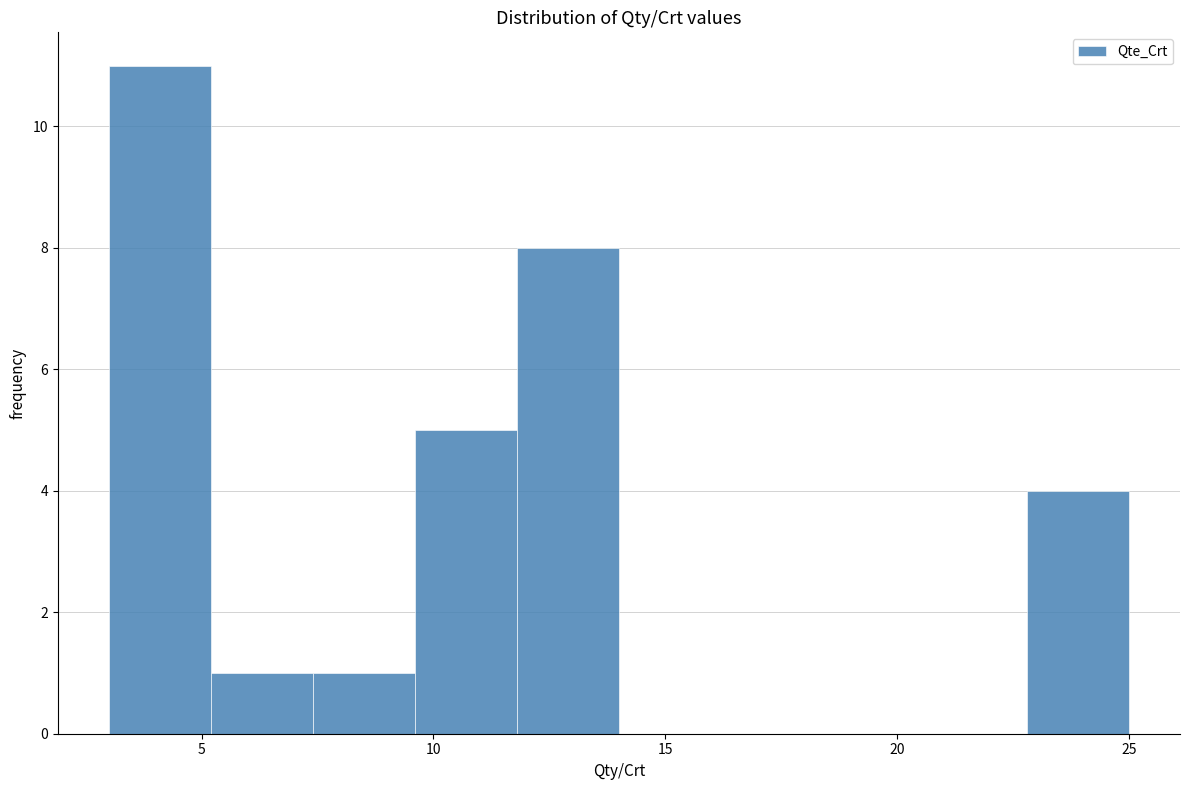

What is the height of the bar covering 11.8 to 14.0 on the x-axis? Neither the bar edges nor the heights are printed on the chart, so give them approximately, as read against the axes.

8